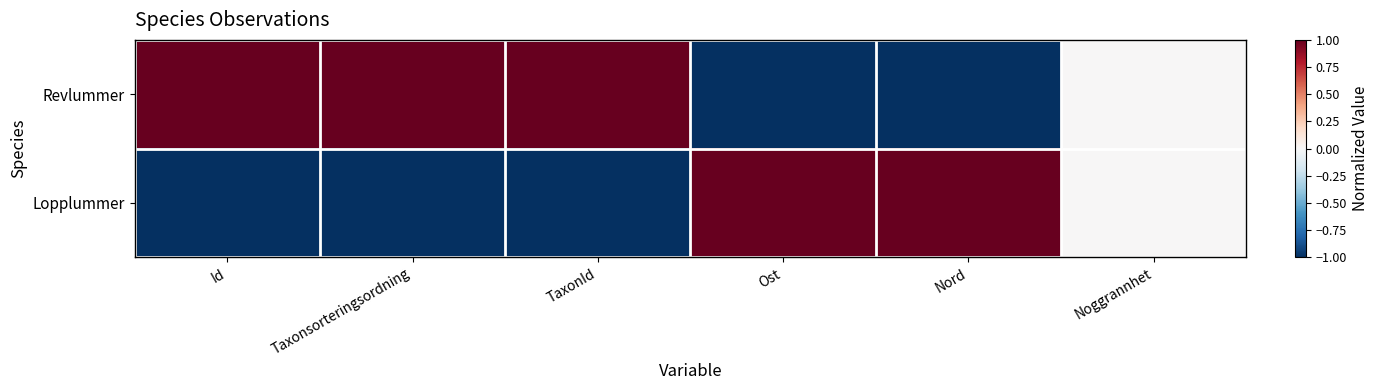

What is the minimum value shown in the chart?

-1